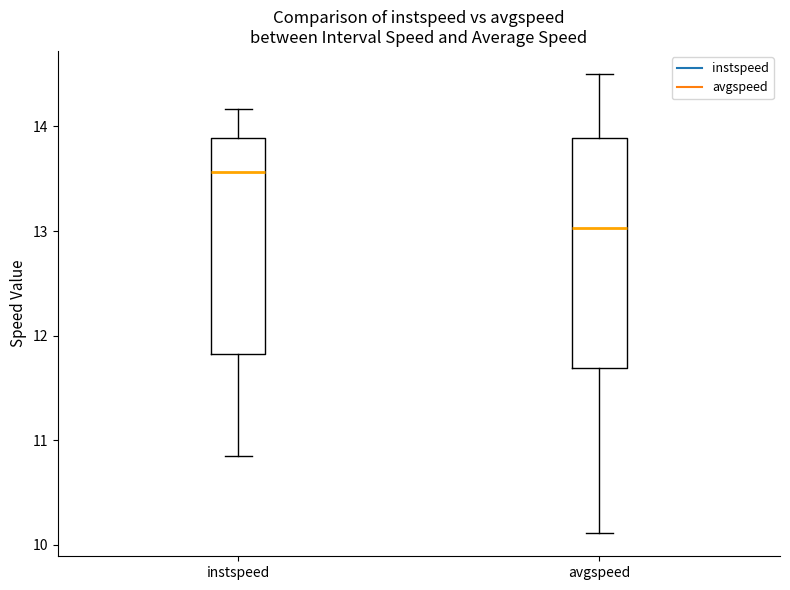

Reading left to right, read every box against the y-axis: the position of its median line, the range the box covers, and the ends of its whiskers. The values are not printed on the chart, so give them approximately, as read against the axis.

instspeed: median 13.6, box 11.8 to 13.9, whiskers 10.8 to 14.2
avgspeed: median 13.0, box 11.7 to 13.9, whiskers 10.1 to 14.5